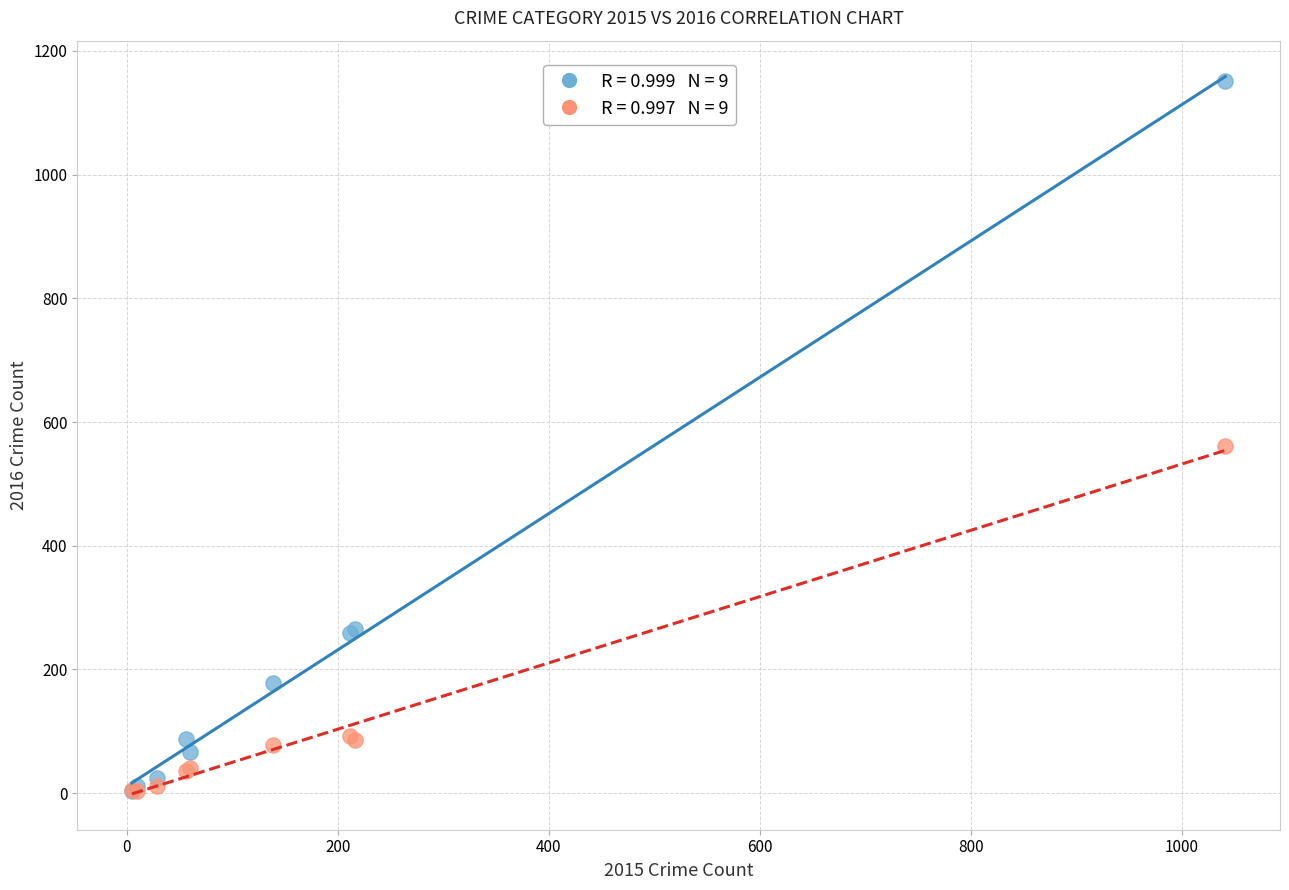

Across all series, what Y value is closest to 577?

561